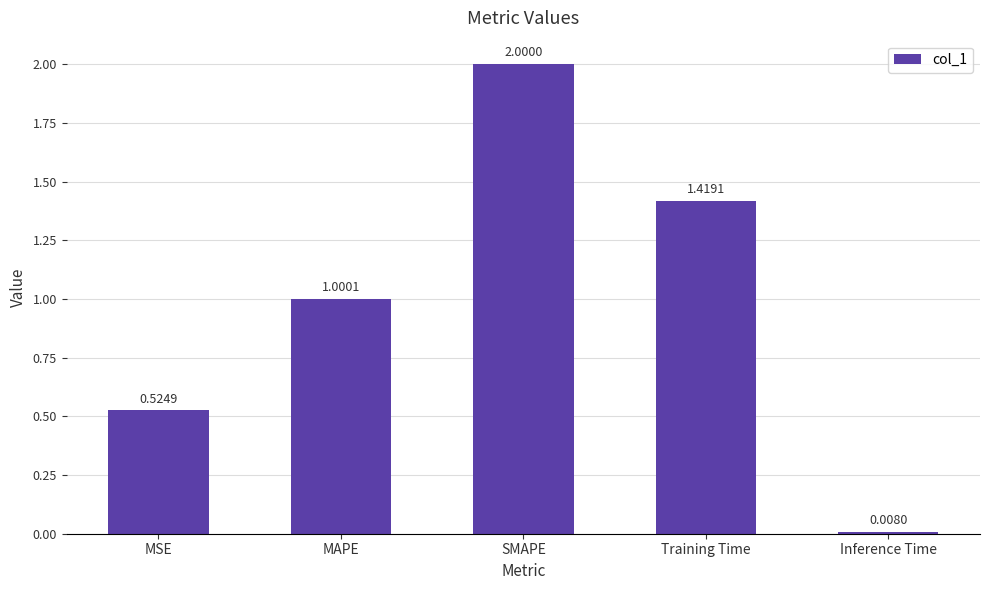

True or false: the data shows 2.0 at SMAPE.

True